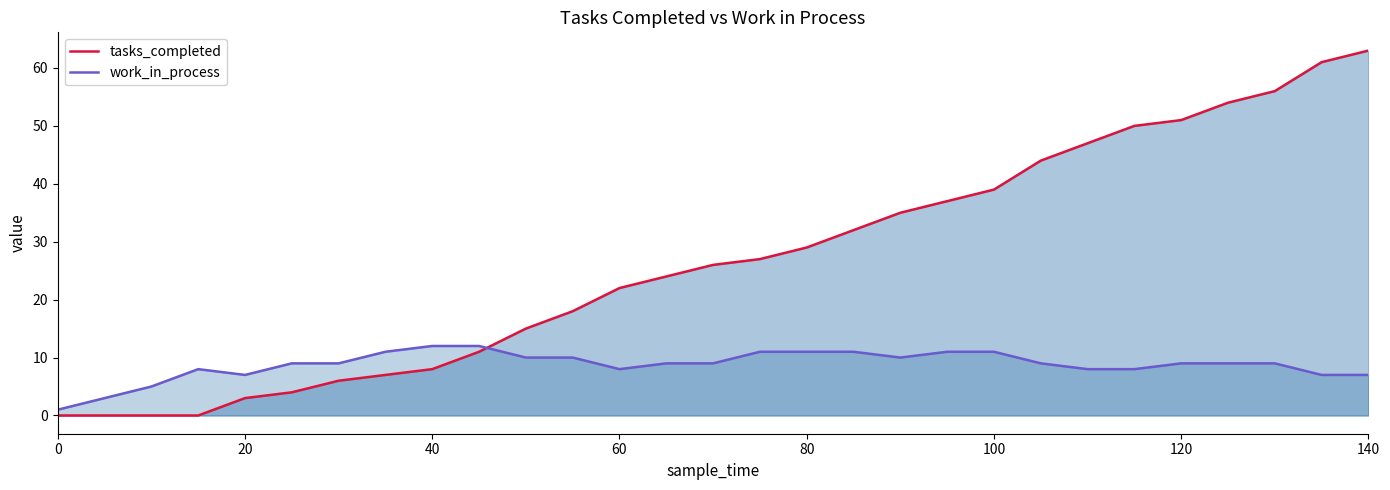

Rank the series at 80 from highest to lowest value.

tasks_completed, work_in_process